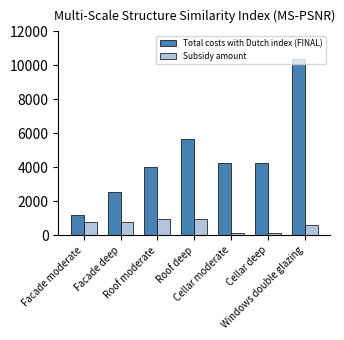

Rank the series by their average value, from lowest to highest.

Subsidy amount, Total costs with Dutch index (FINAL)